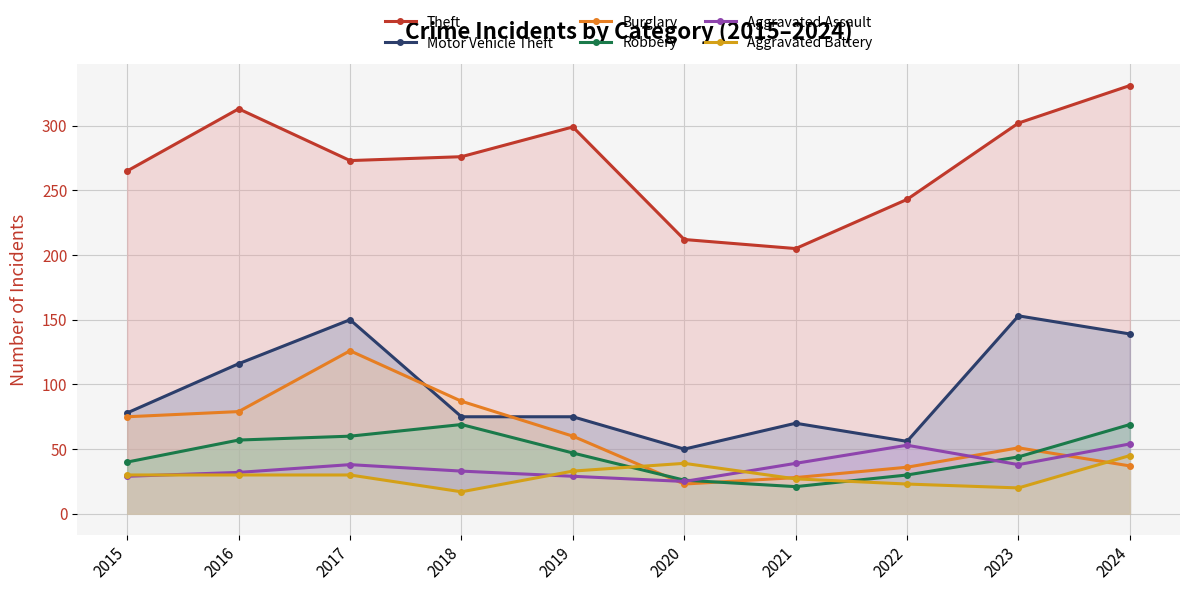

What is the sum of all Theft values?

2719